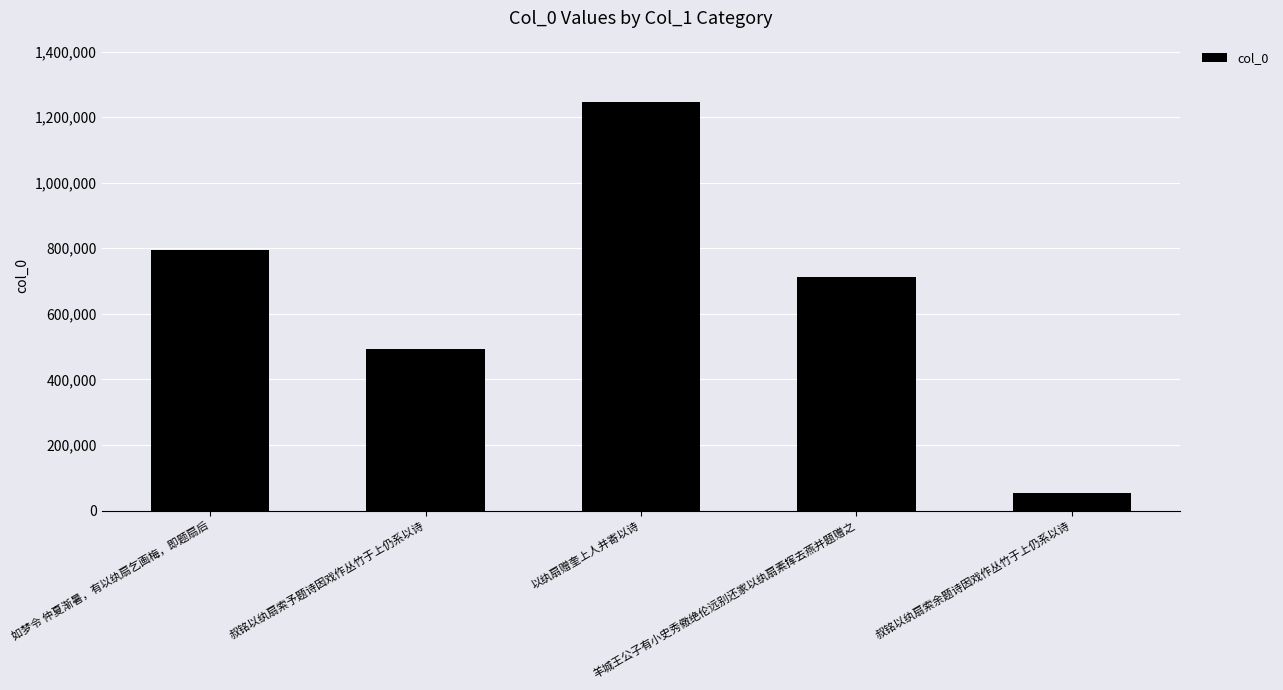

What is the maximum value shown in the chart?

1246273